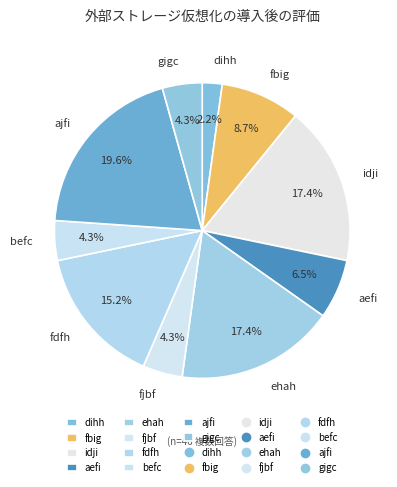

Between dihh and idji, which is larger?

idji